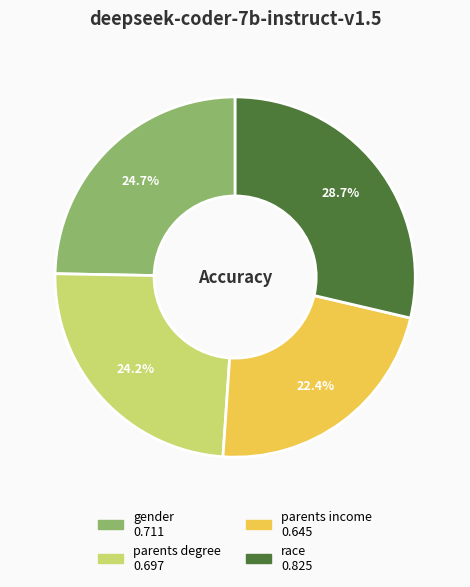

Does any single category account for the majority?

No